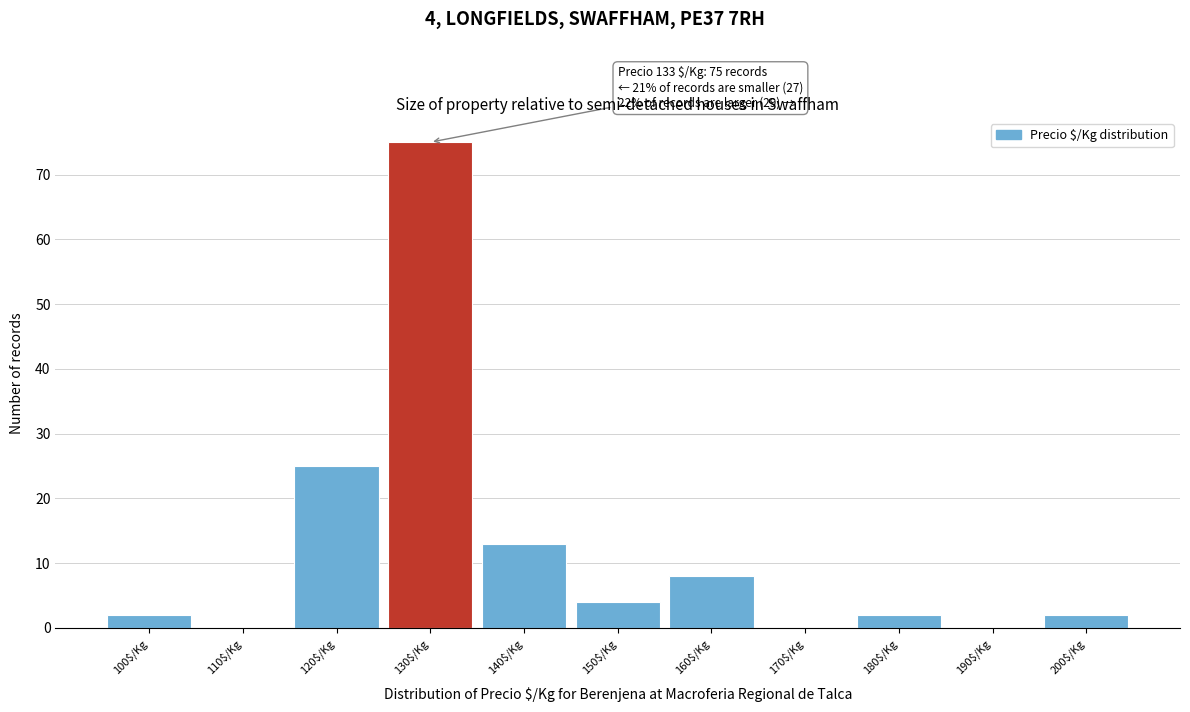

Over which range of the x-axis is the bar tallest?

125 to 135